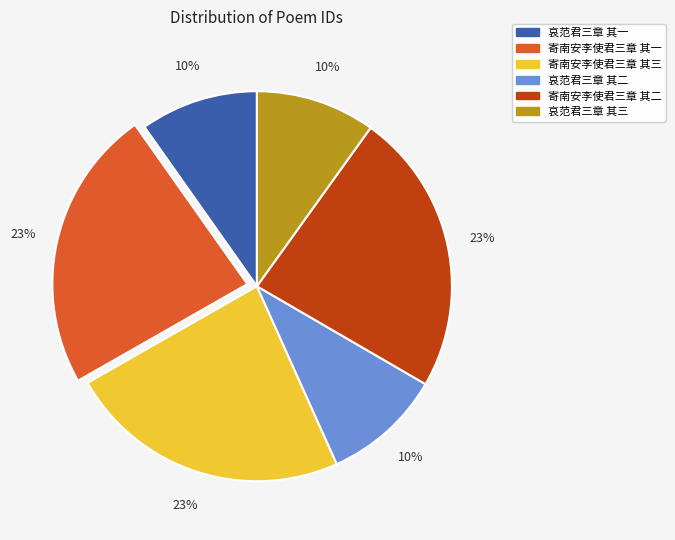

Which has a higher value, 哀范君三章 其二 or 寄南安李使君三章 其一?

寄南安李使君三章 其一